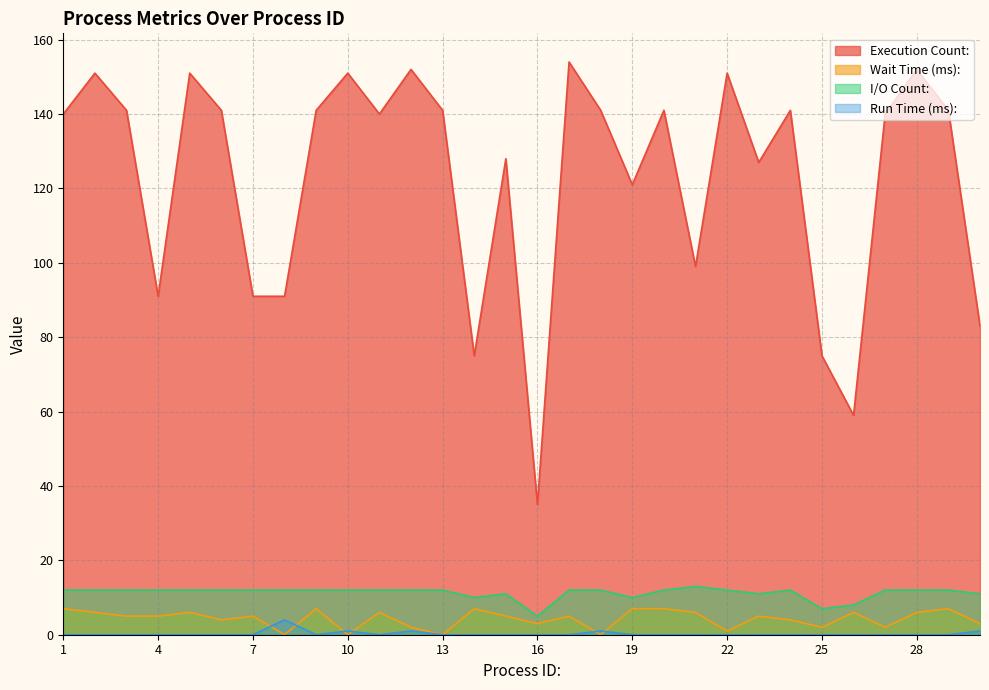

At how many categories does at least one series exceed 65?

28